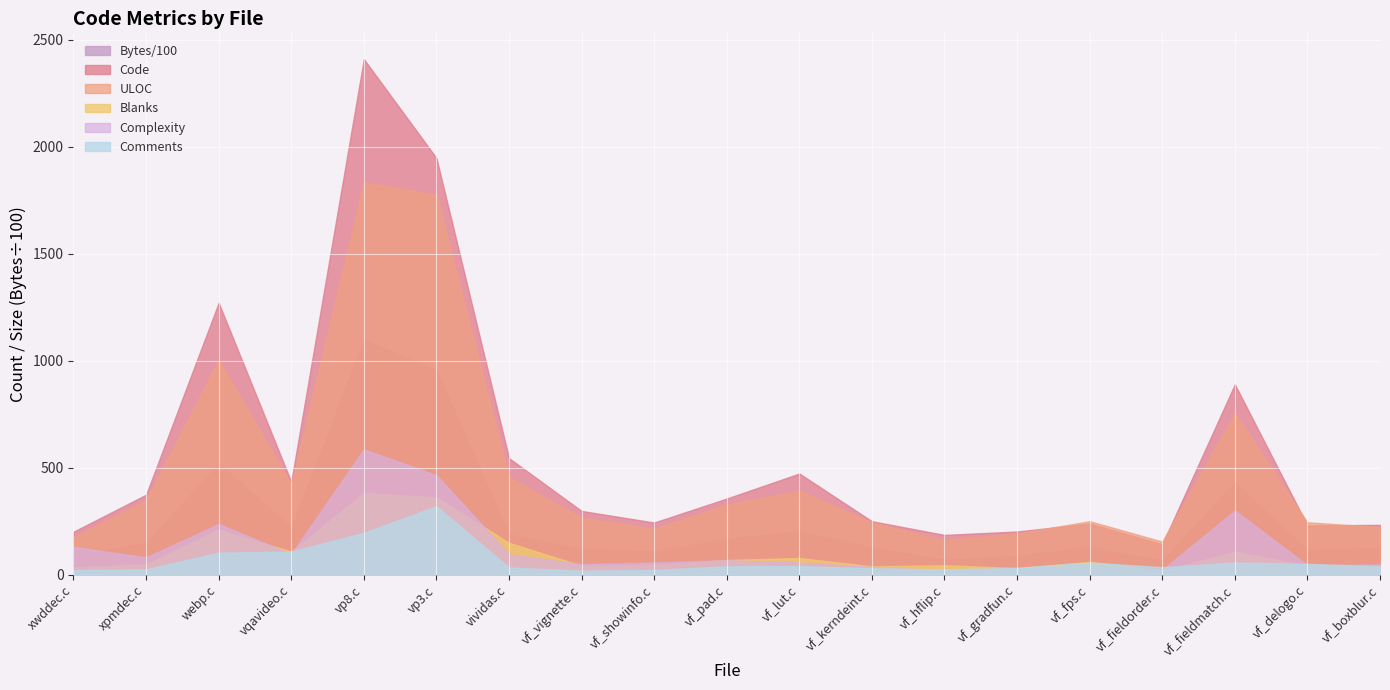

The value of Complexity at webp.c is 362. True or false?

False